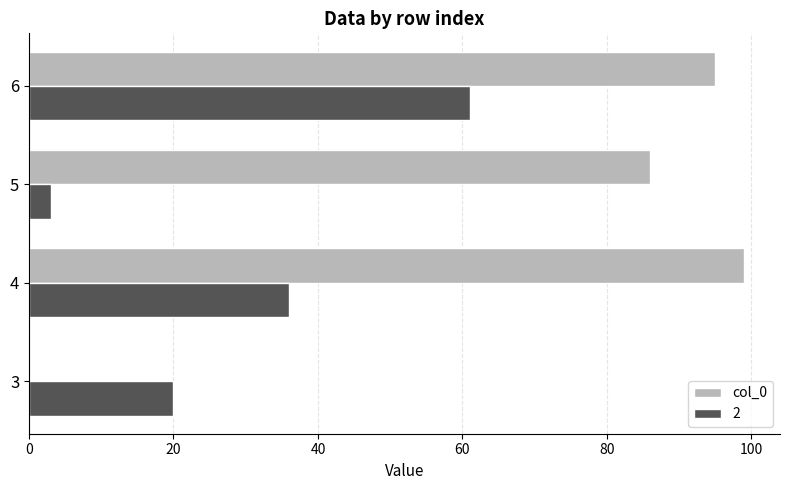

Is the value of col_0 at 6 greater than the value of 2 at 5?

Yes